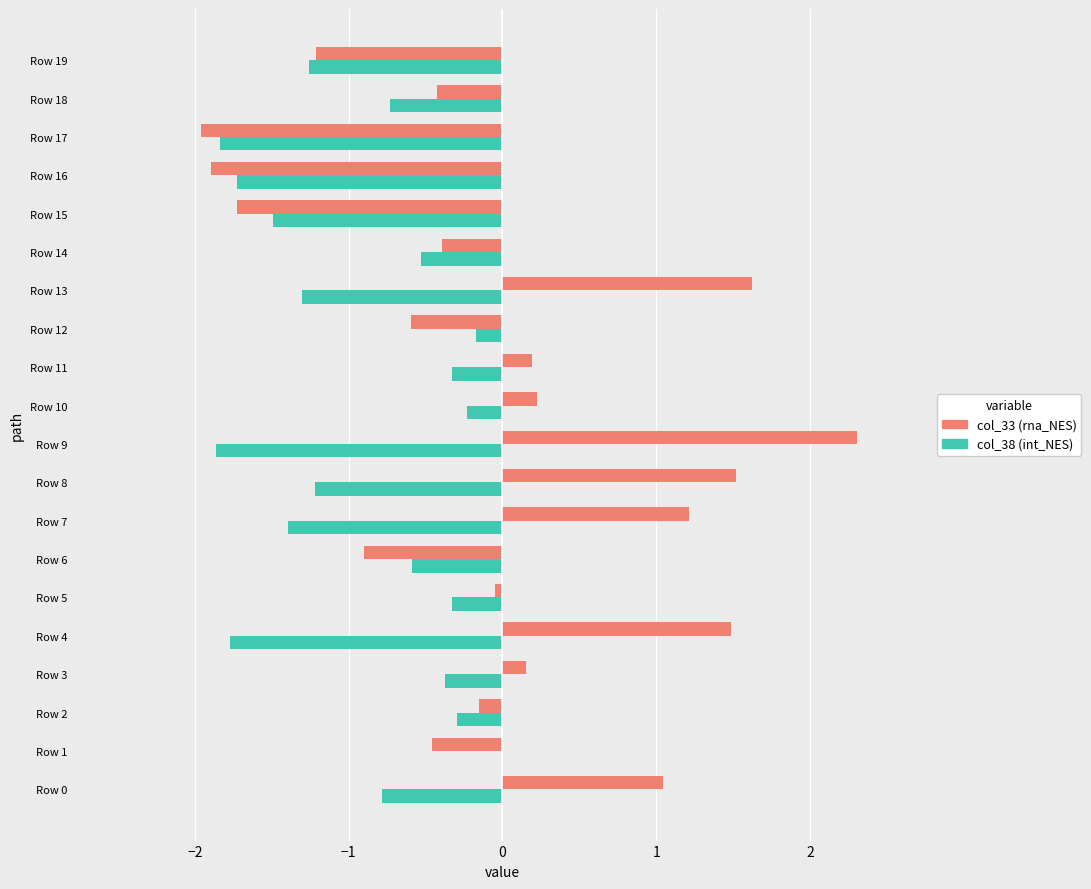

At which category does the chart reach its peak across all series?

Row 9